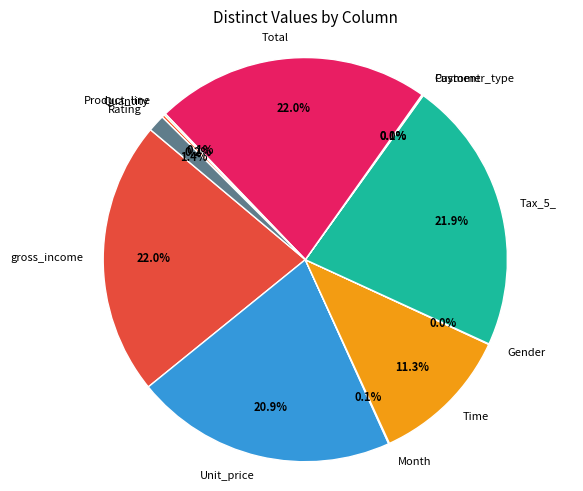

What portion of the pie excludes Rating?

98.6%